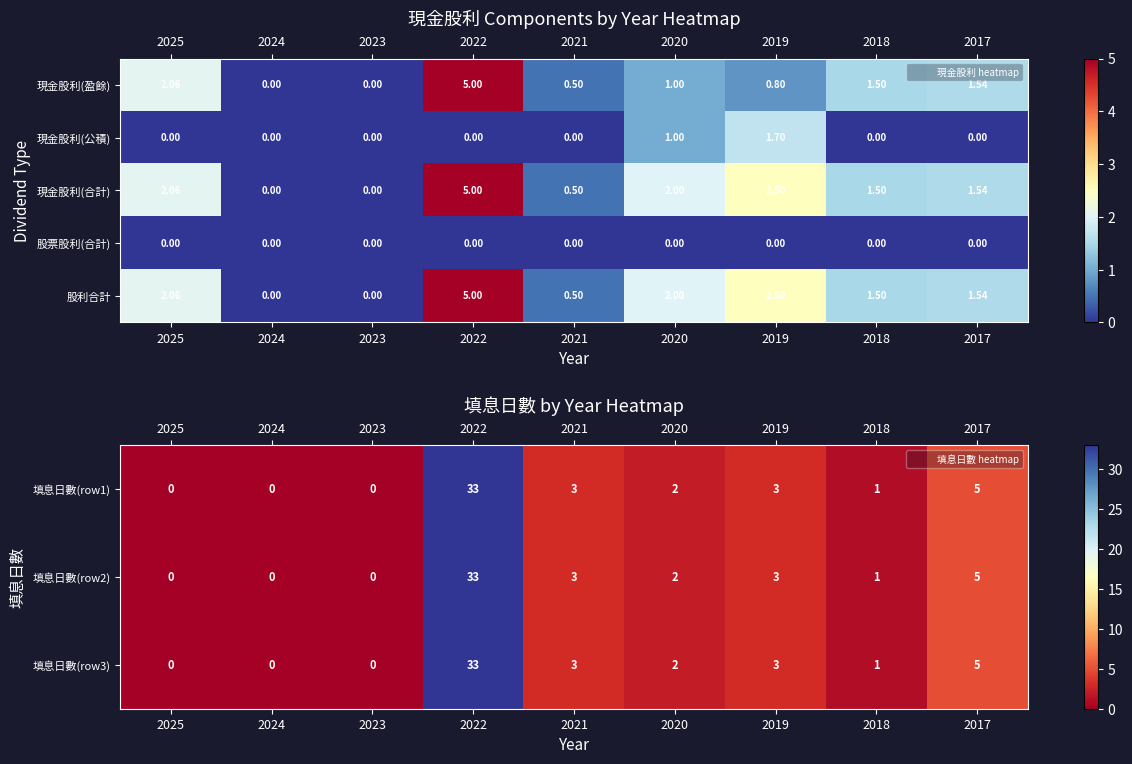

What is the spread (max minus min) of values at 2021?

3.0